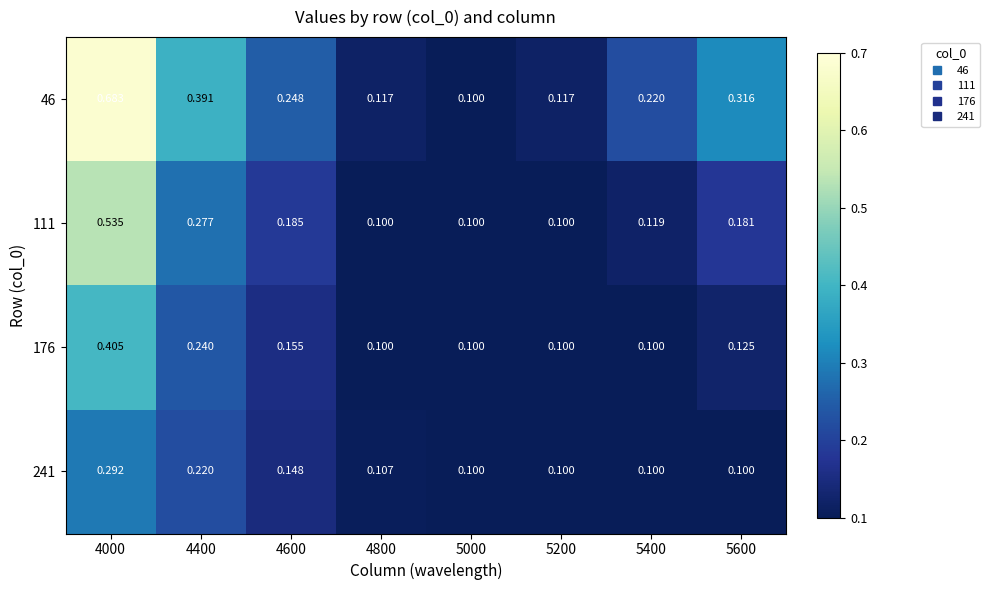

Is the value of 241 at 4000 greater than the value of 176 at 5400?

Yes